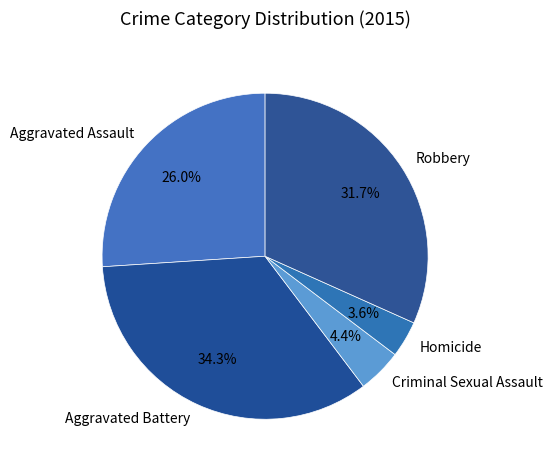

Is Criminal Sexual Assault the majority of the pie?

No